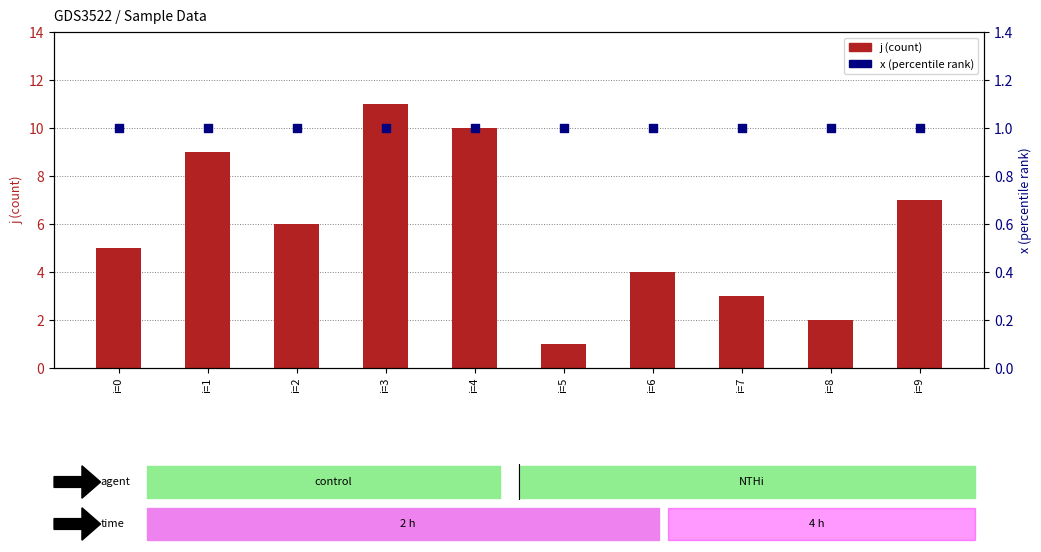

What are all the series names shown in the legend?

j (count), x (percentile rank)